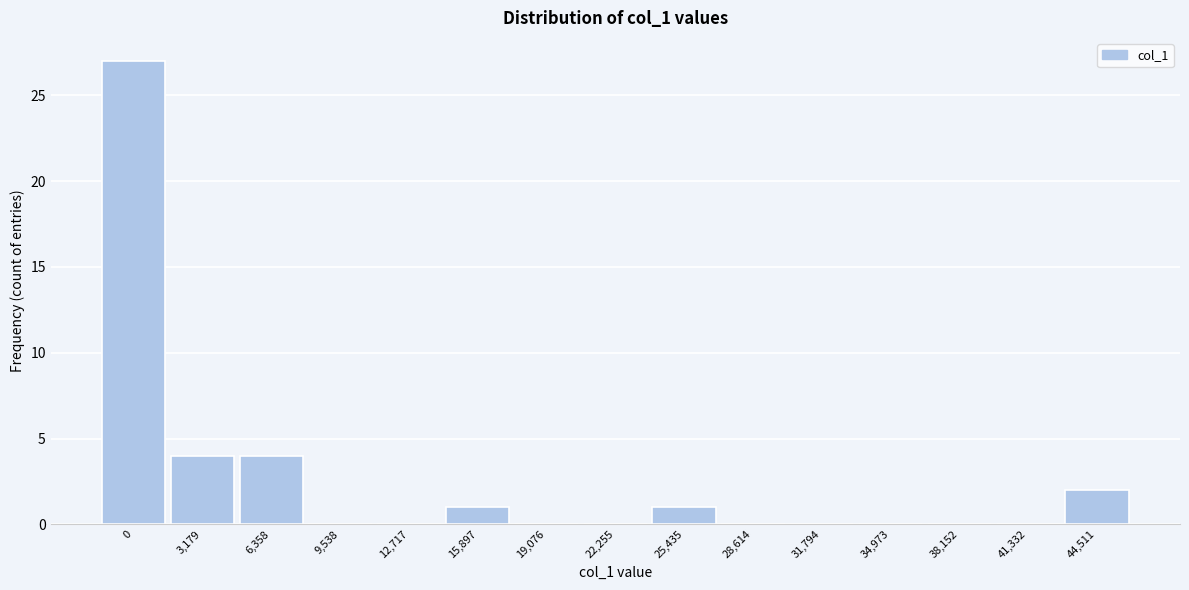

Reading right to left, extract all data points from this chart.

44,511=2	41,332=0	38,152=0	34,973=0	31,794=0	28,614=0	25,435=1	22,255=0	19,076=0	15,897=1	12,717=0	9,538=0	6,358=4	3,179=4	0=27